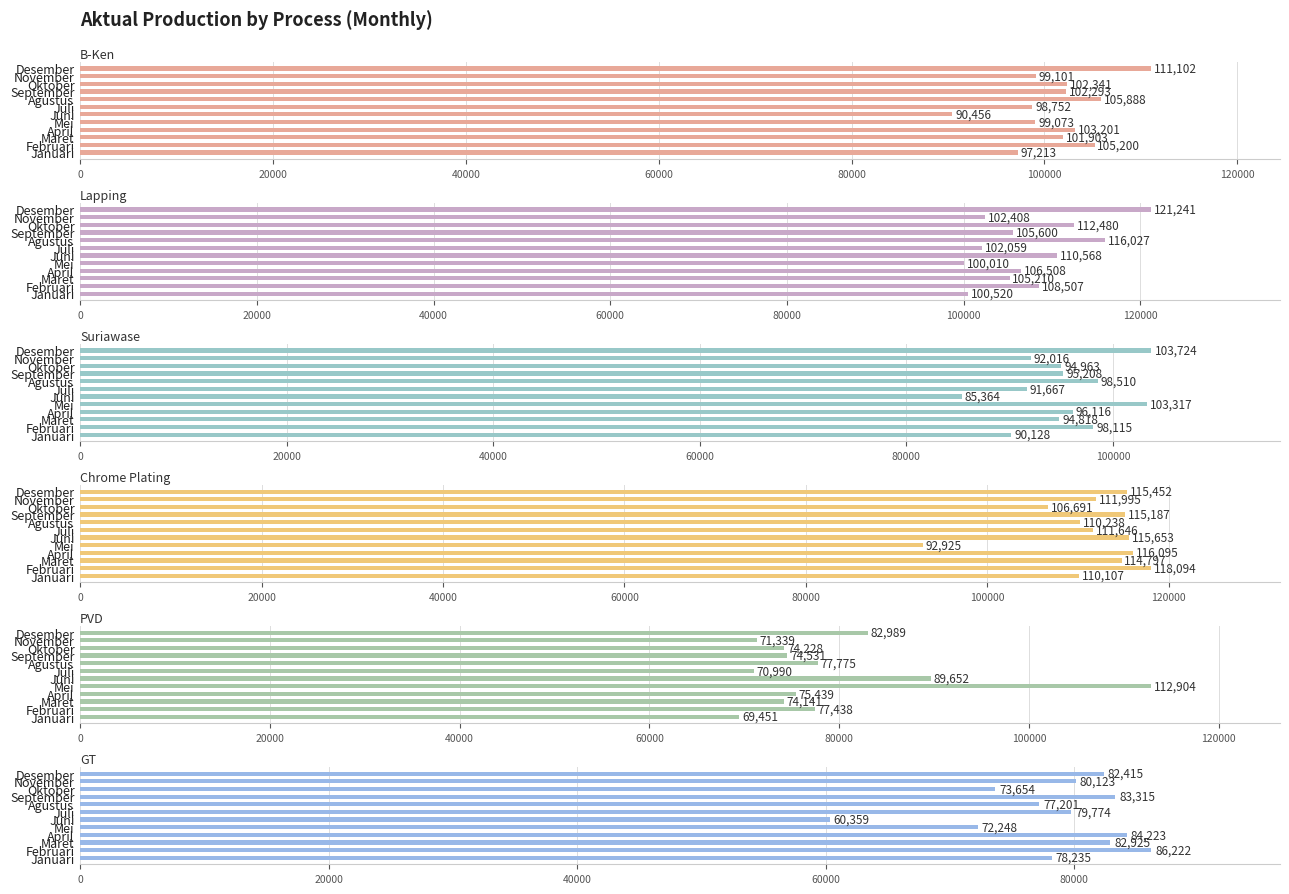

Rank the series at Januari from lowest to highest value.

PVD, GT, Suriawase, B-Ken, Lapping, Chrome Plating